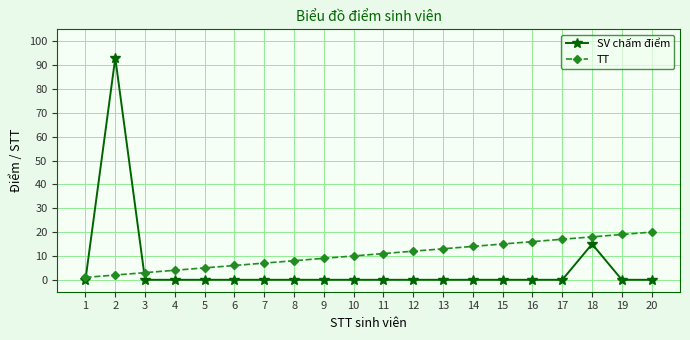

Which series has the widest spread of values?

SV chấm điểm